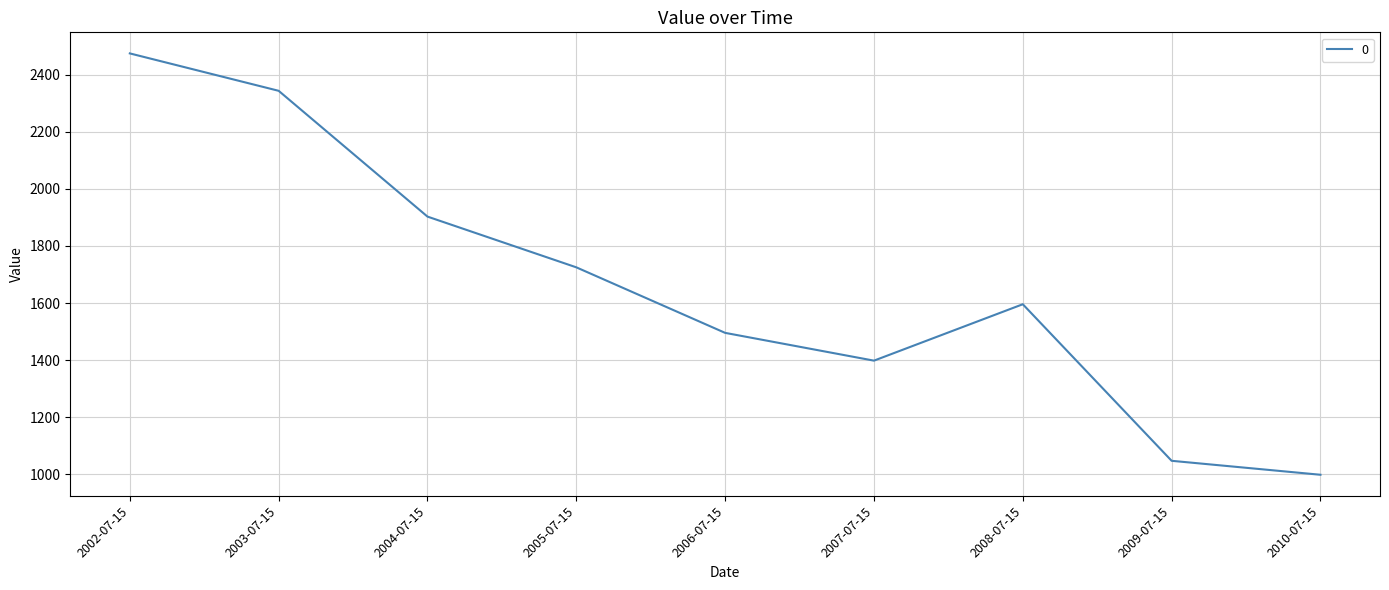

What is the difference between the values at 2002-07-15 and 2007-07-15?

1076.1